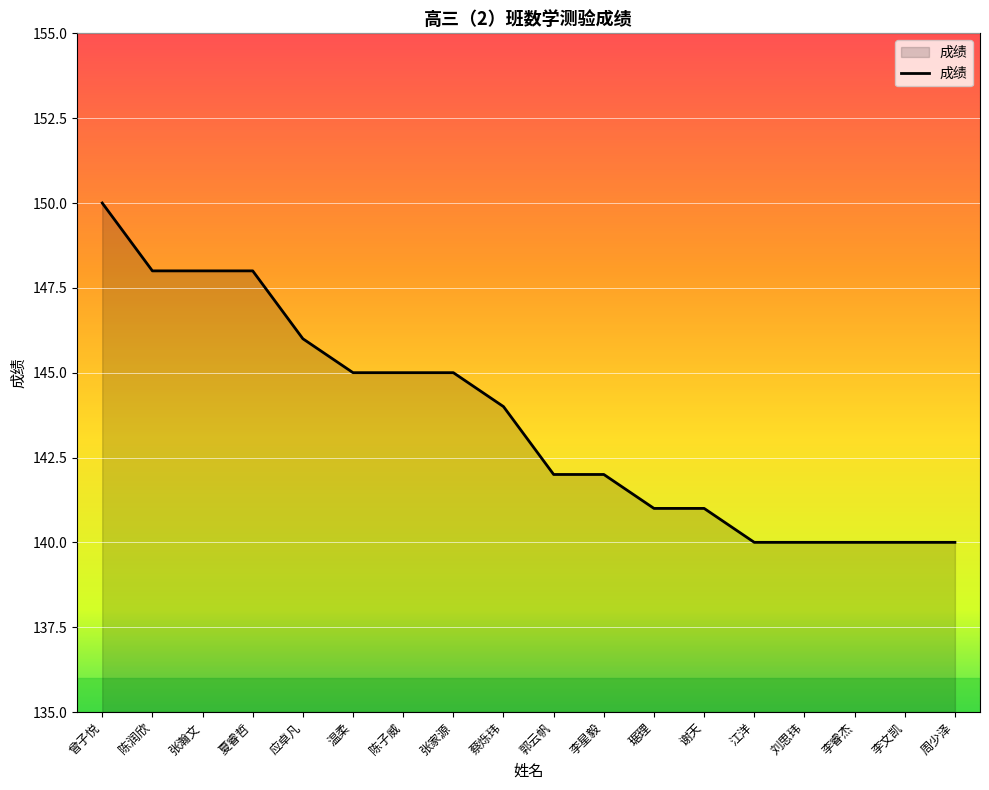

How many lines are shown in the chart?

1